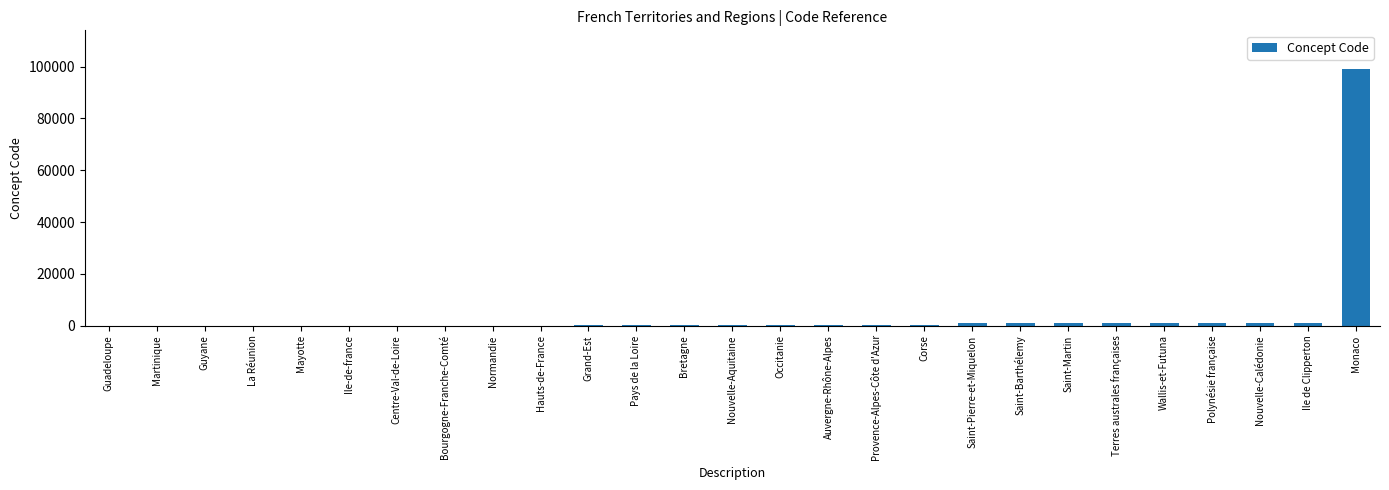

Between Saint-Barthélemy and Monaco, which is larger?

Monaco